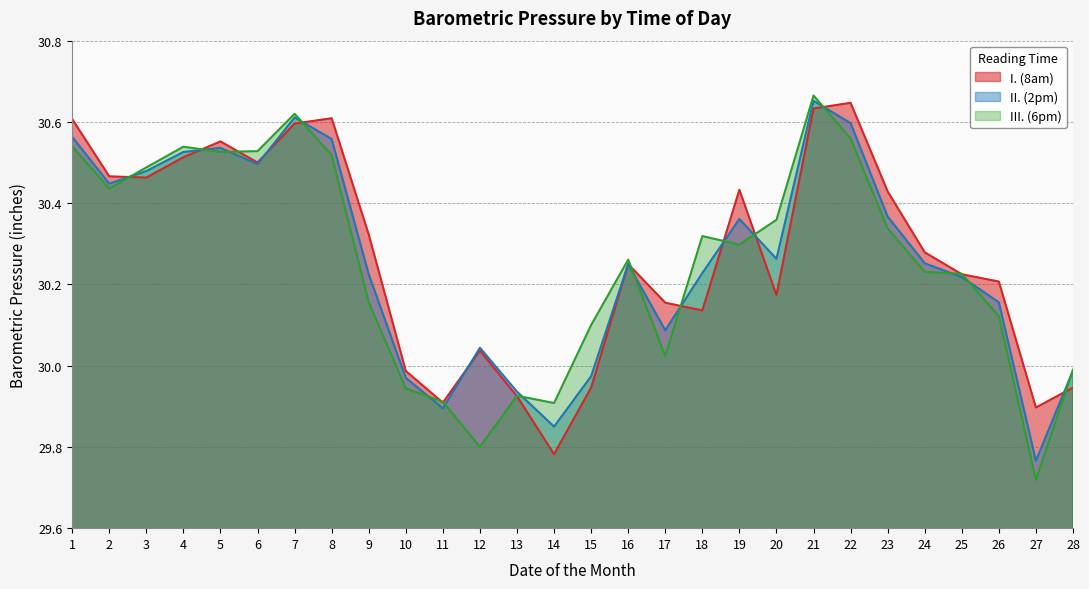

What is the lowest value of the I. (8am) series?

29.8